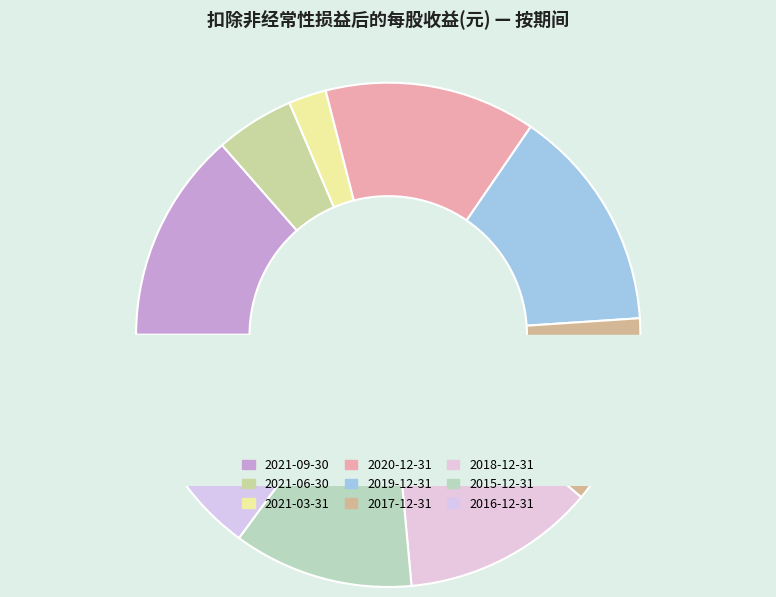

What is the change in value from 2021-06-30 to 2021-03-31?

-0.2